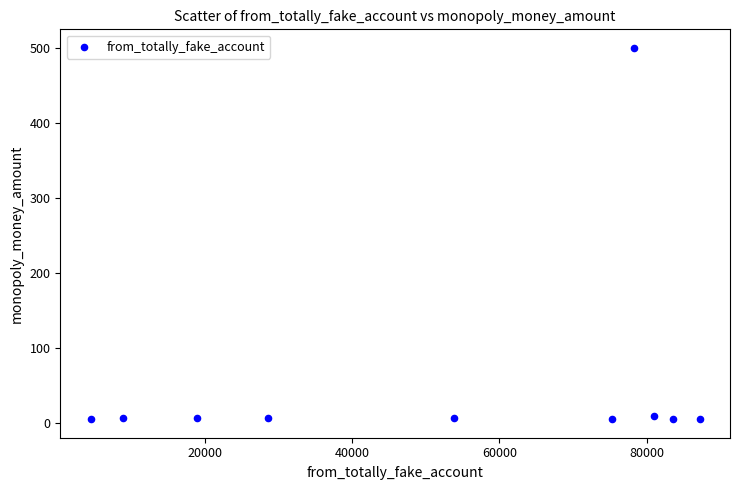

What is the range of Y values (max minus min)?

495.5